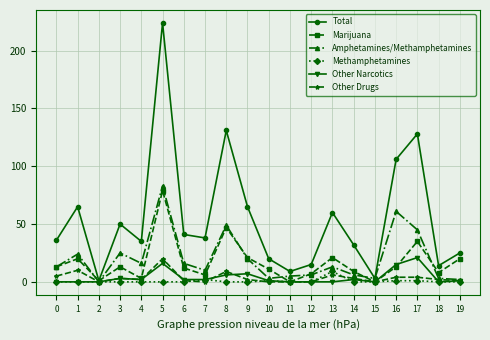

Reading left to right, extract all data points from this chart.

Total: 0=36	1=65	2=1	3=50	4=35	5=224	6=41	7=38	8=131	9=65	10=20	11=9	12=15	13=60	14=32	15=3	16=106	17=128	18=14	19=25
Marijuana: 0=13	1=20	2=1	3=13	4=3	5=79	6=12	7=6	8=47	9=21	10=11	11=0	12=7	13=21	14=9	15=0	16=13	17=35	18=8	19=20
Amphetamines/Methamphetamines: 0=13	1=24	2=0	3=25	4=16	5=83	6=16	7=10	8=49	9=20	10=3	11=5	12=6	13=13	14=6	15=3	16=61	17=45	18=3	19=2
Methamphetamines: 0=0	1=0	2=0	3=0	4=0	5=0	6=0	7=2	8=0	9=0	10=1	11=0	12=0	13=9	14=0	15=0	16=1	17=1	18=0	19=0
Other Narcotics: 0=0	1=0	2=0	3=3	4=2	5=16	6=2	7=2	8=6	9=7	10=1	11=0	12=0	13=0	14=2	15=0	16=15	17=21	18=0	19=1
Other Drugs: 0=5	1=10	2=0	3=3	4=2	5=20	6=1	7=0	8=9	9=2	10=0	11=0	12=0	13=6	14=3	15=0	16=4	17=4	18=2	19=1